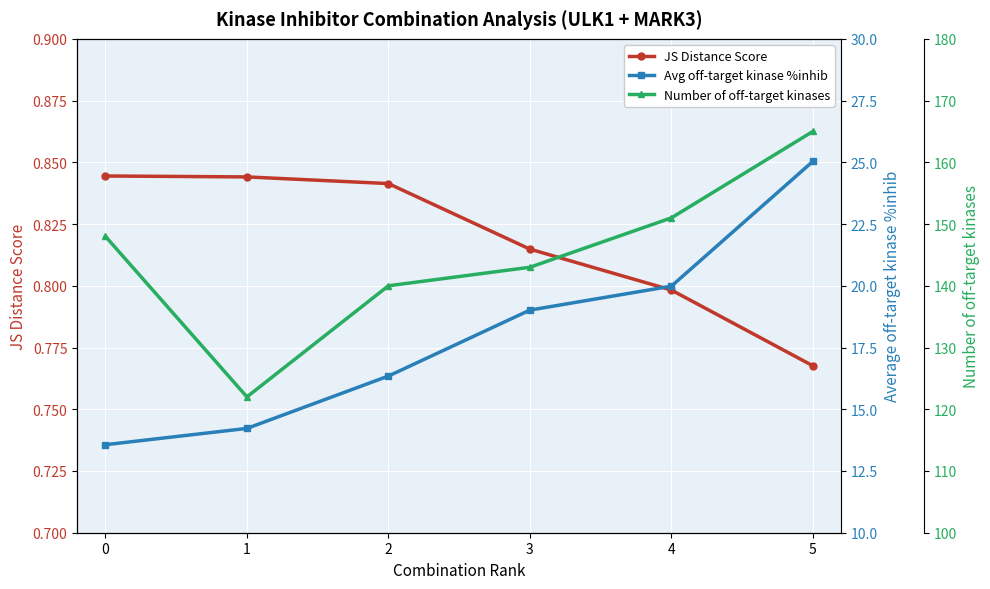

Reading left to right, list all the values displayed in this chart.

JS Distance Score: 0=0.8	1=0.8	2=0.8	3=0.8	4=0.8	5=0.8
Avg off-target kinase %inhib: 0=13.6	1=14.2	2=16.3	3=19.0	4=20.0	5=25.0
Number of off-target kinases: 0=148.0	1=122.0	2=140.0	3=143.0	4=151.0	5=165.0